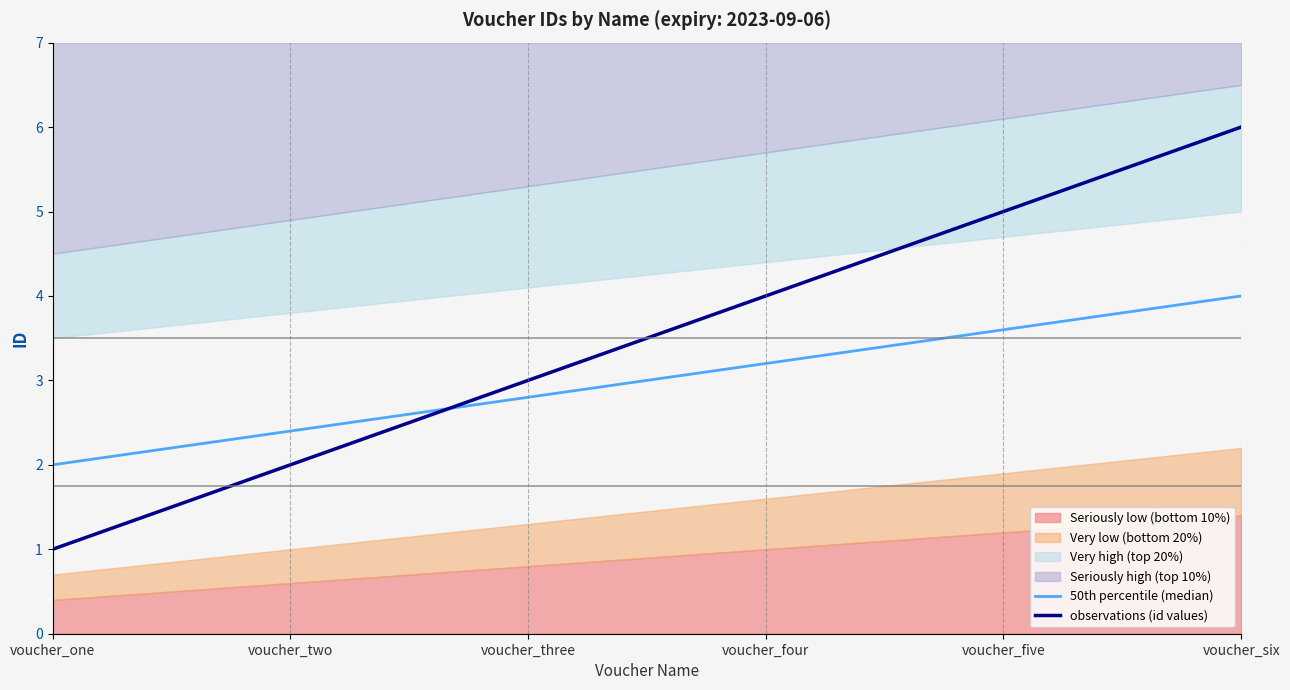

Reading left to right, extract all data points from this chart.

50th percentile (median): 2.0	2.4	2.8	3.2	3.6	4.0
observations (id values): 1.0	2.0	3.0	4.0	5.0	6.0